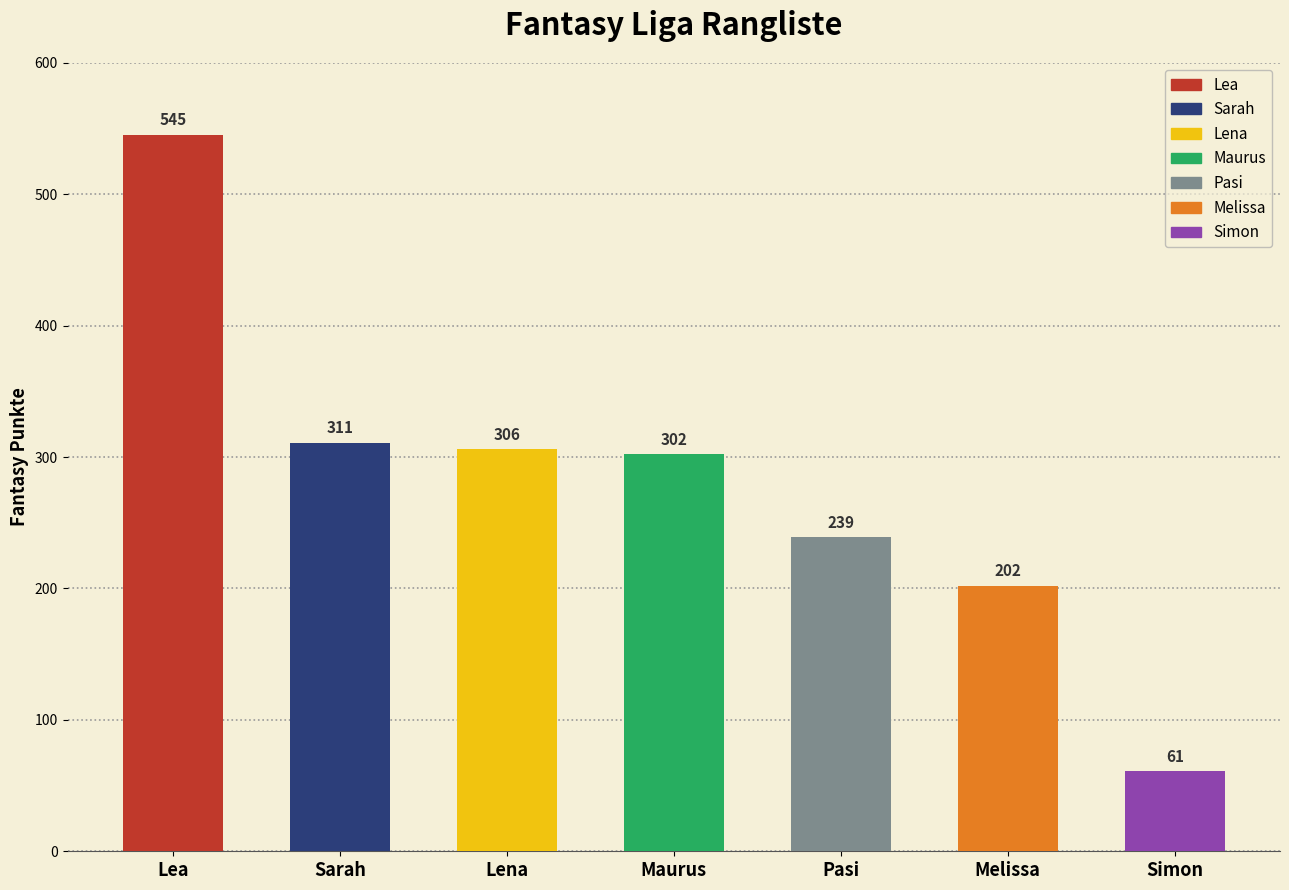

Reading left to right, what are all the values shown in this chart?

545	311	306	302	239	202	61